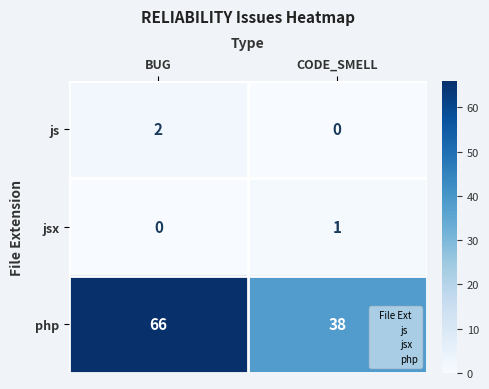

What is the maximum value shown in the chart?

66